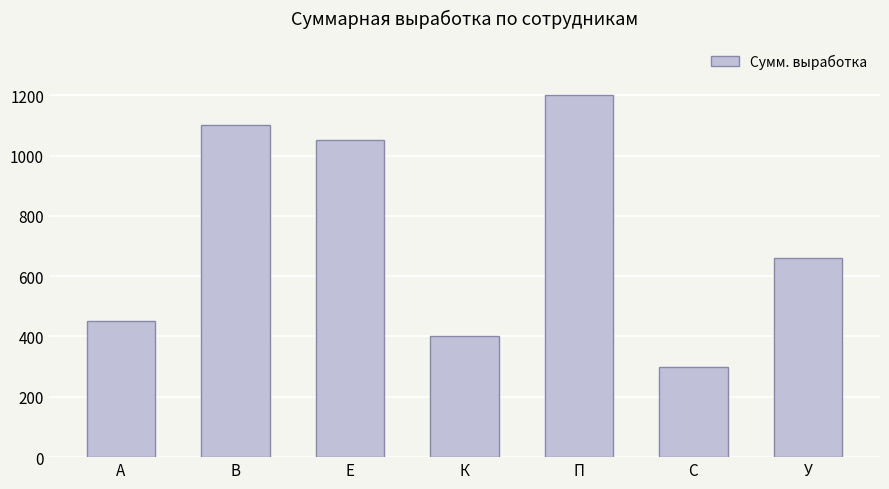

What is the sum of the values at У and В?

1760